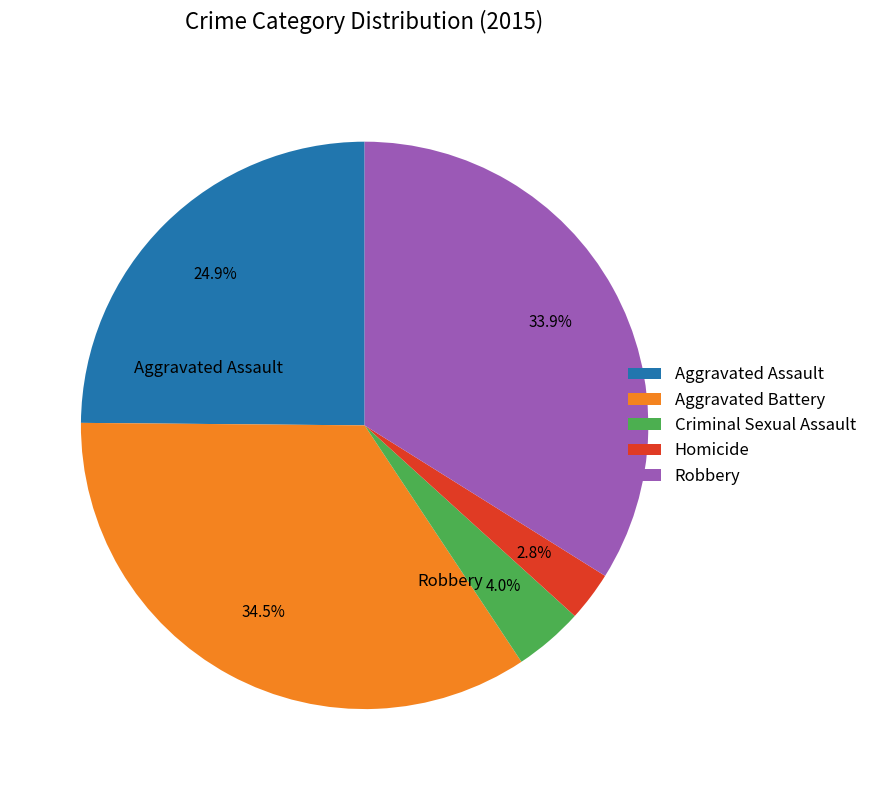

Is it true that Criminal Sexual Assault is 4% of the pie?

True